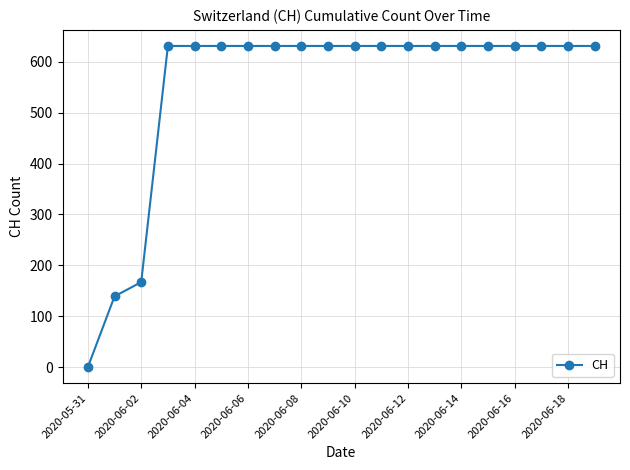

What is the value of the 15th point from the left?

631